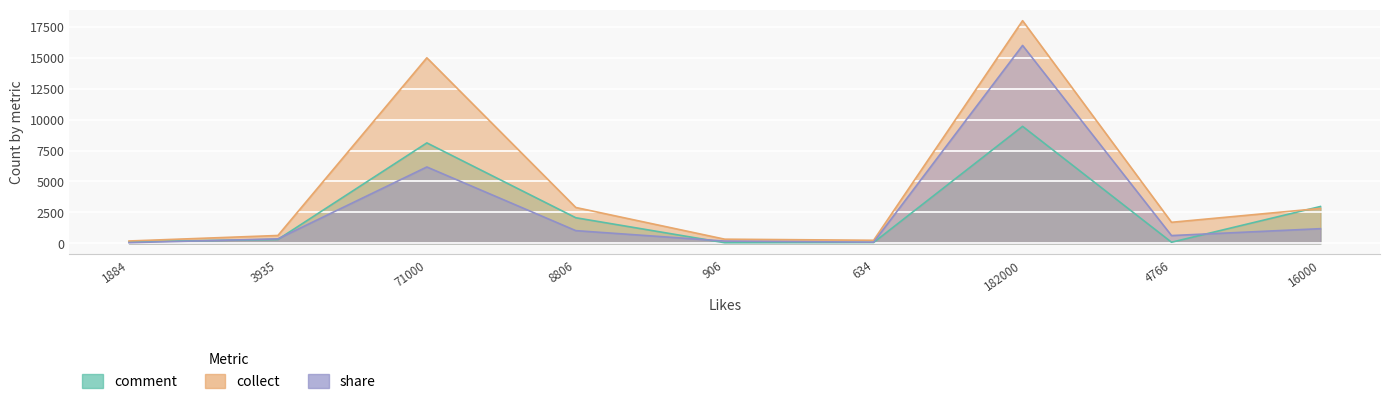

Reading left to right, what are all the values shown in this chart?

comment: 1884=124	3935=315	71000=8120	8806=2069	906=48	634=69	182000=9458	4766=90	16000=2978
collect: 1884=190	3935=635	71000=15000	8806=2899	906=336	634=248	182000=18000	4766=1701	16000=2823
share: 1884=53	3935=362	71000=6173	8806=1027	906=183	634=94	182000=16000	4766=628	16000=1186